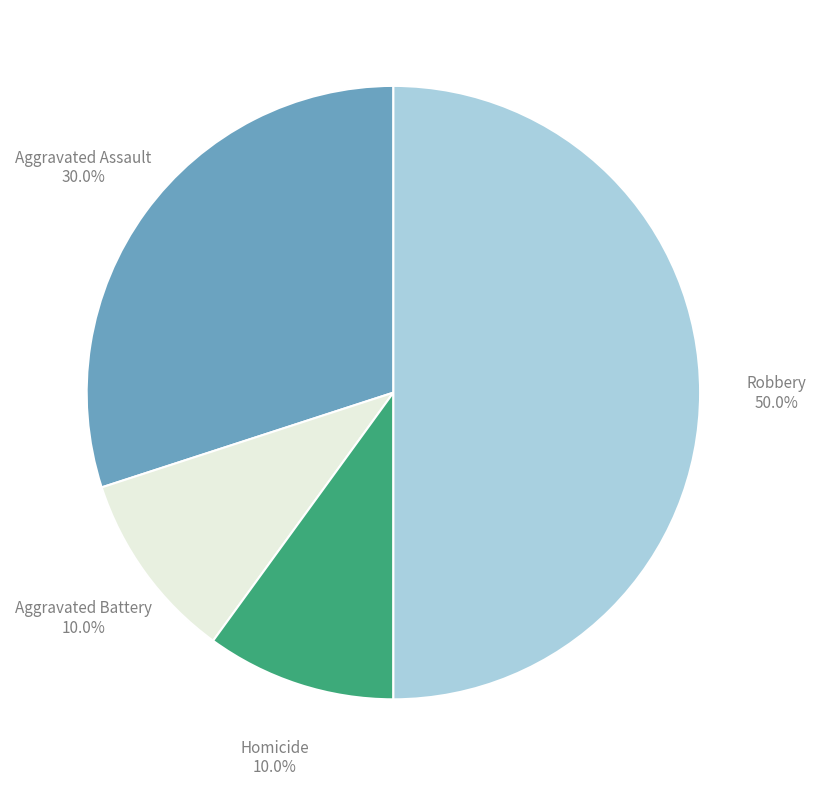

Which category has the biggest portion of the pie?

Robbery